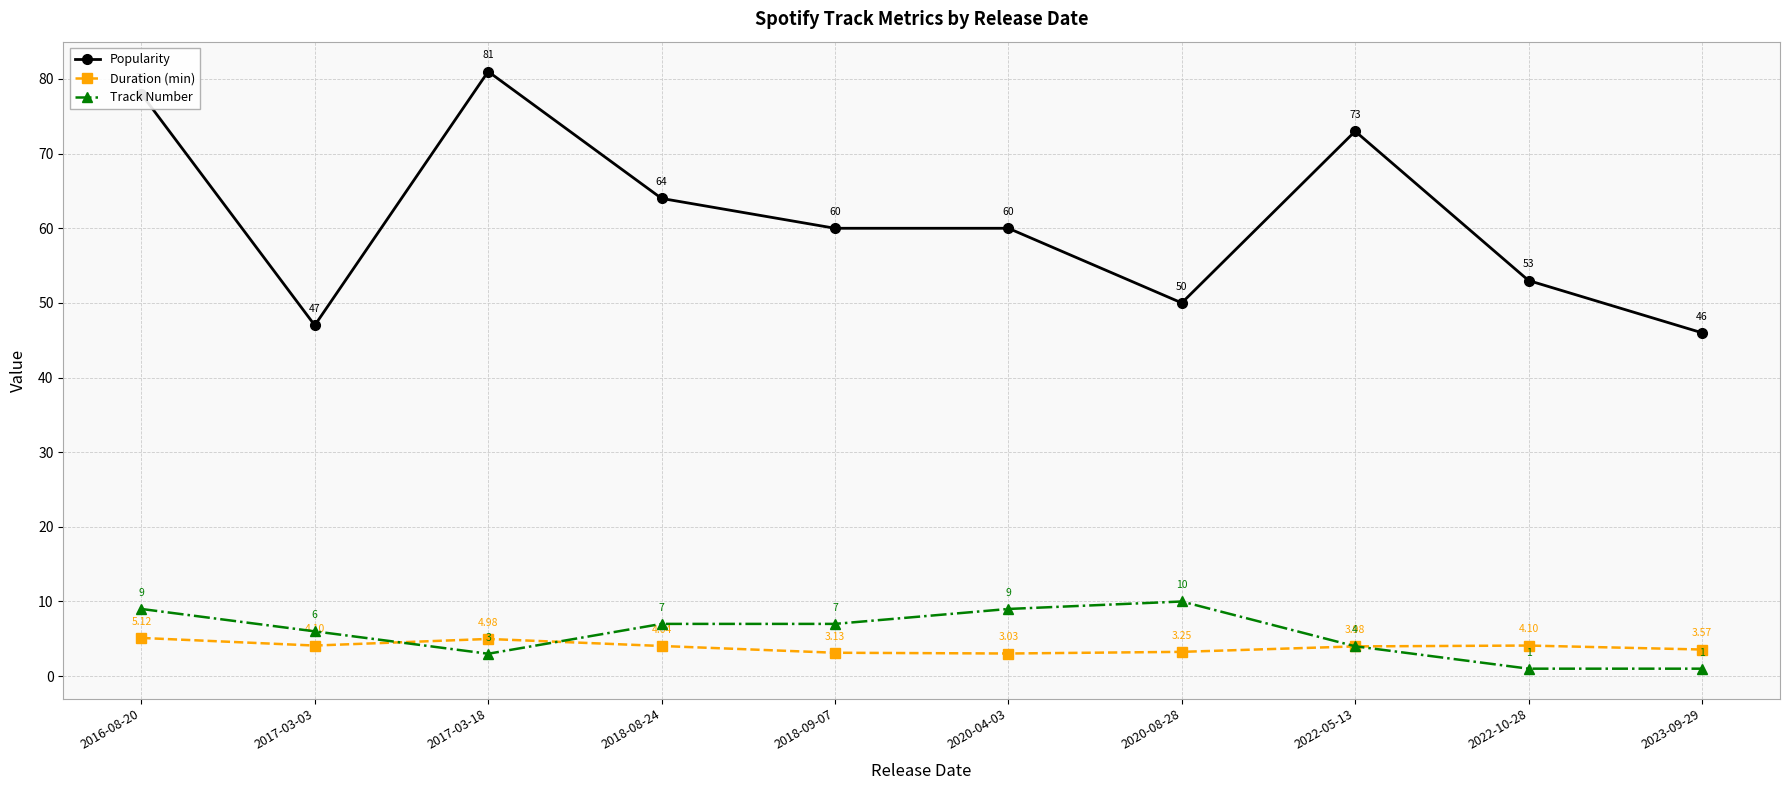

At which category does Popularity reach its first local valley?

2017-03-03